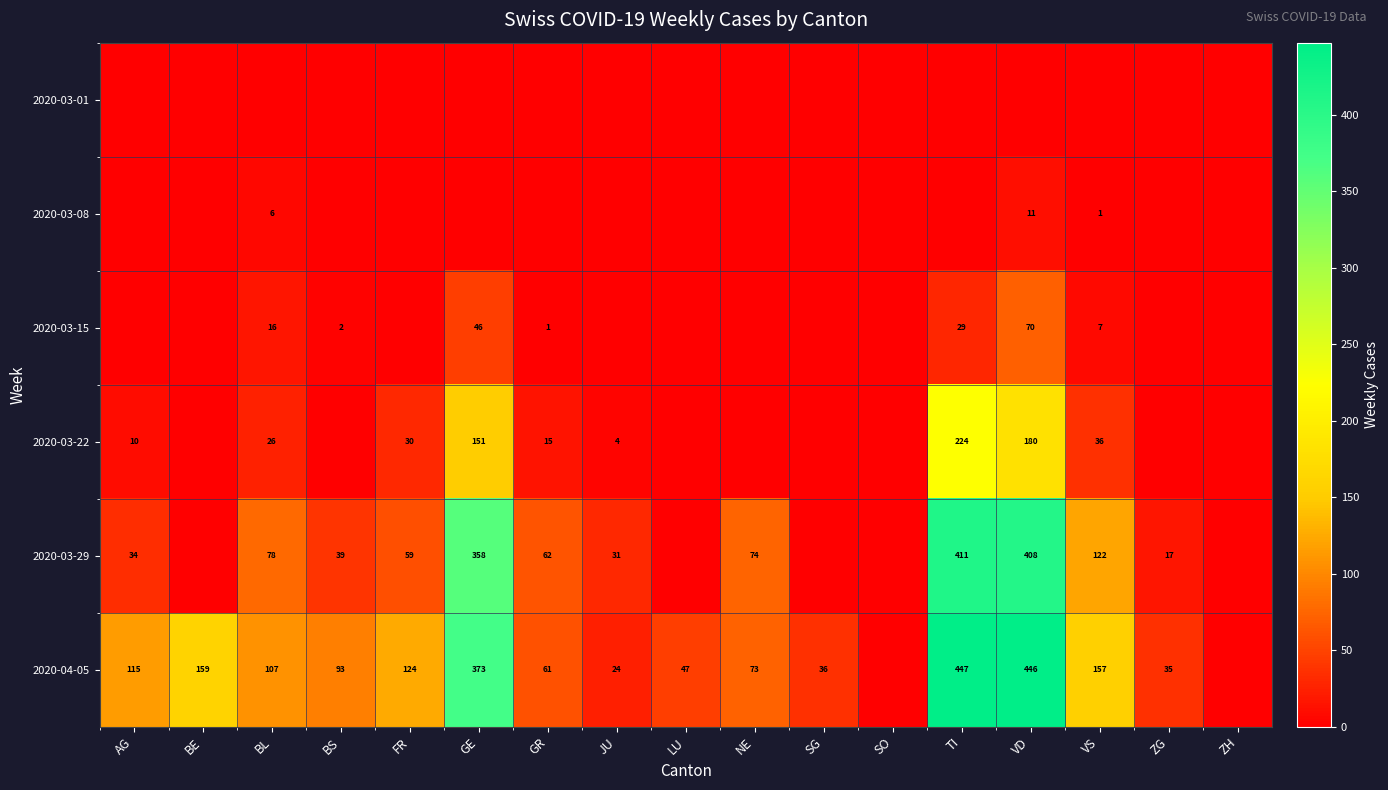

What is the sum of the 2020-04-05 values at ZH and GR?

61